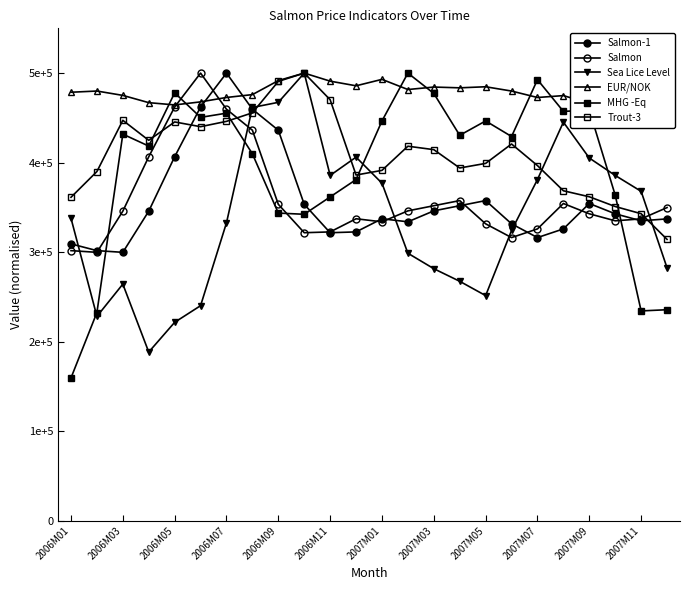

True or false: Trout-3 has more than 2 points higher than both neighbors.

True